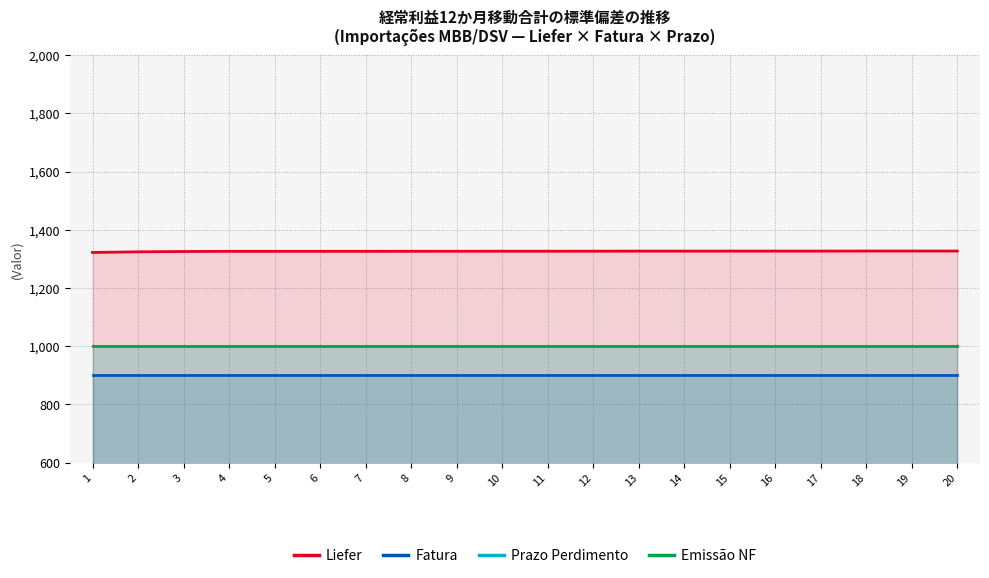

What is the minimum value for Prazo Perdimento?

1000.0